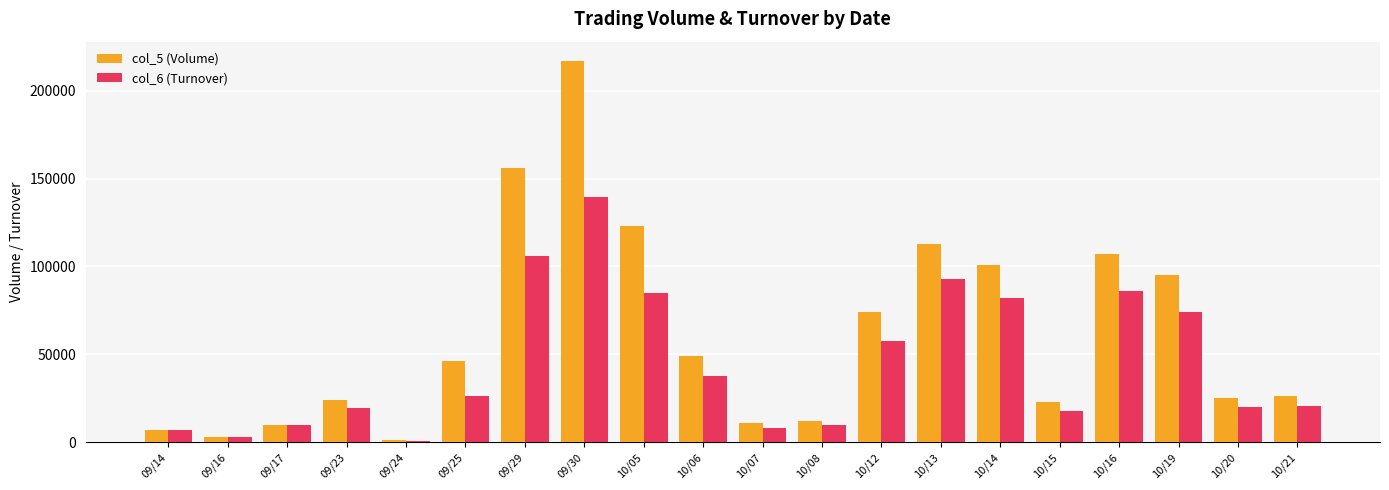

What is the average value of the col_6 (Turnover) series?

45108